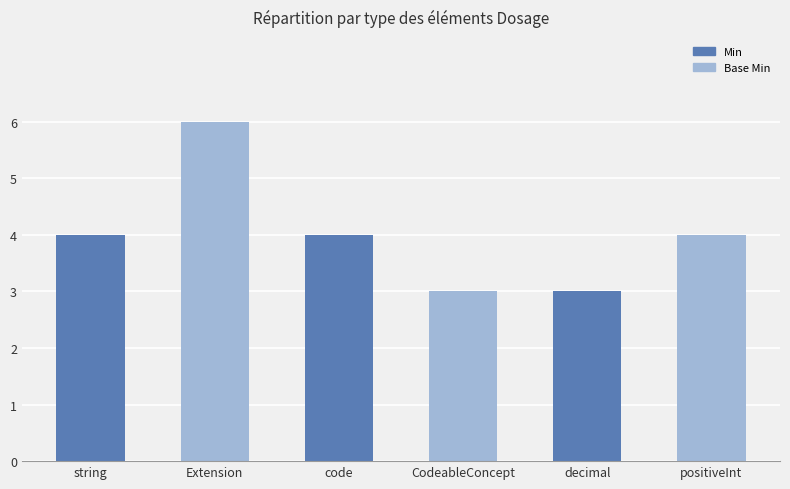

Reading left to right, transcribe all the data shown in this chart.

string=4	Extension=6	code=4	CodeableConcept=3	decimal=3	positiveInt=4